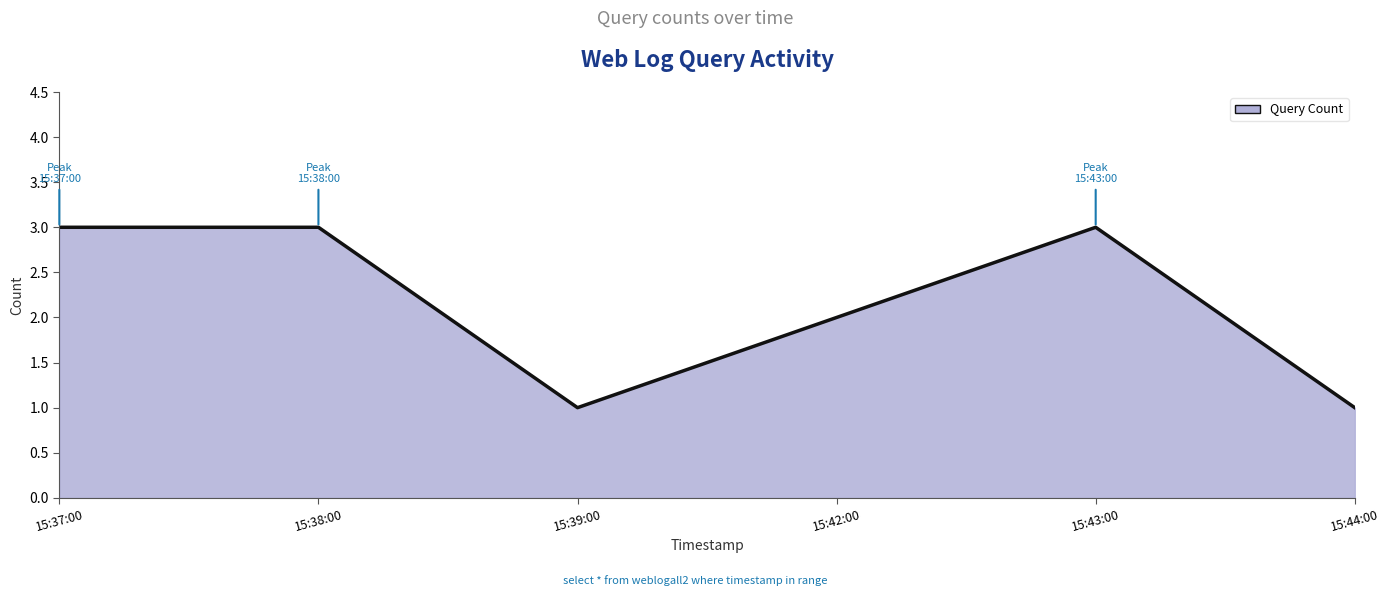

Which has a higher value, 15:43:00 or 15:42:00?

15:43:00